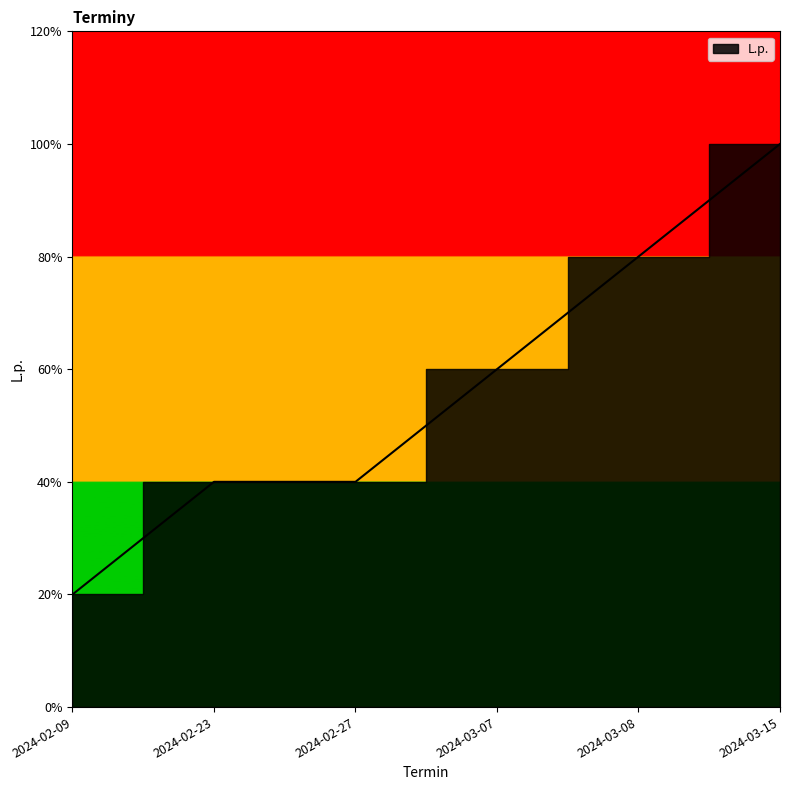

Between 2024-03-15 and 2024-03-08, which is larger?

2024-03-15